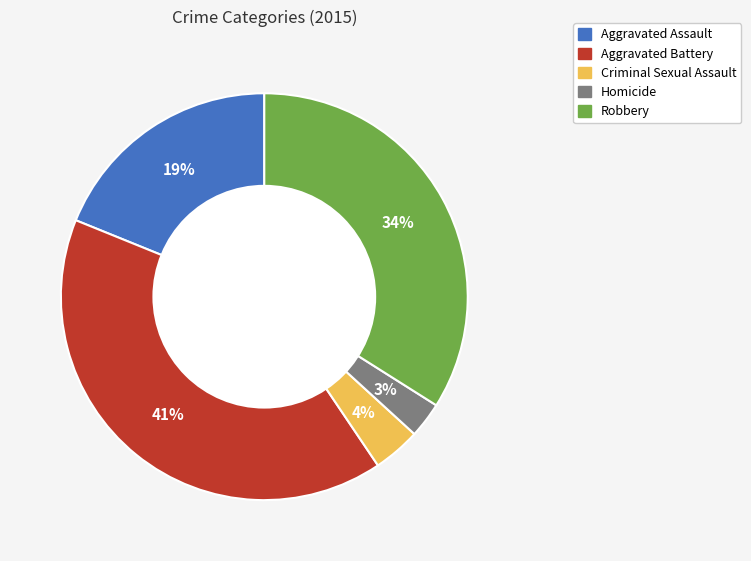

What is the largest slice in the pie chart?

Aggravated Battery